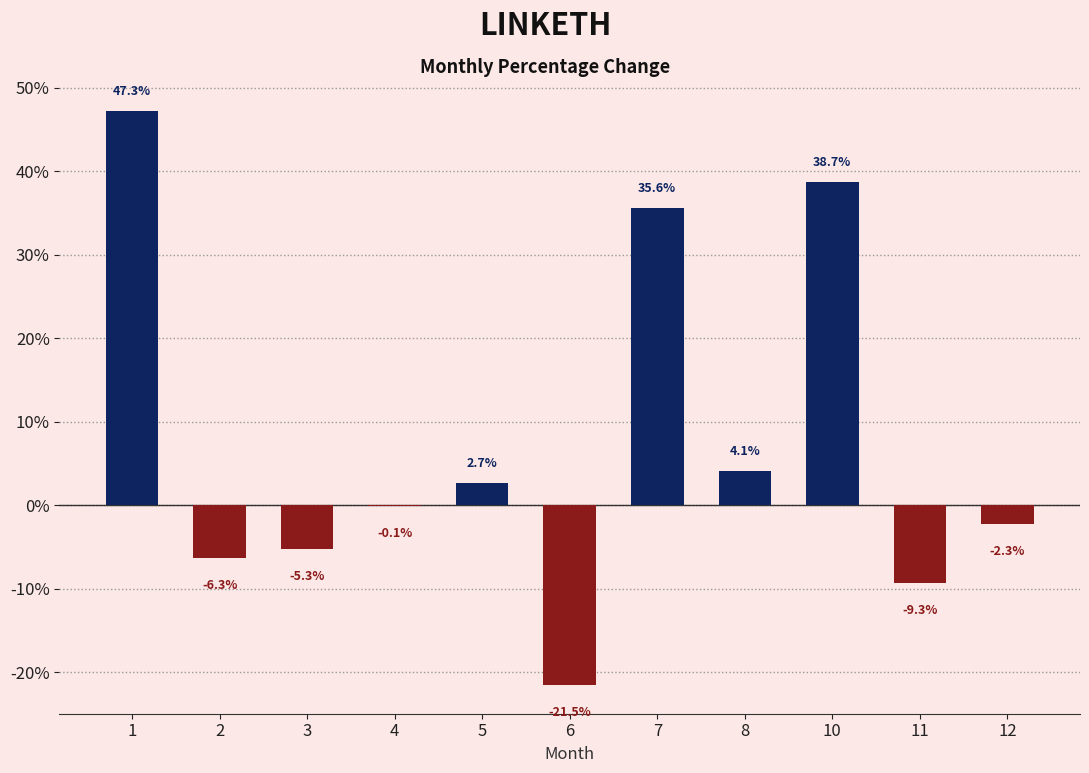

Where is the data nearest to the value 12?

8